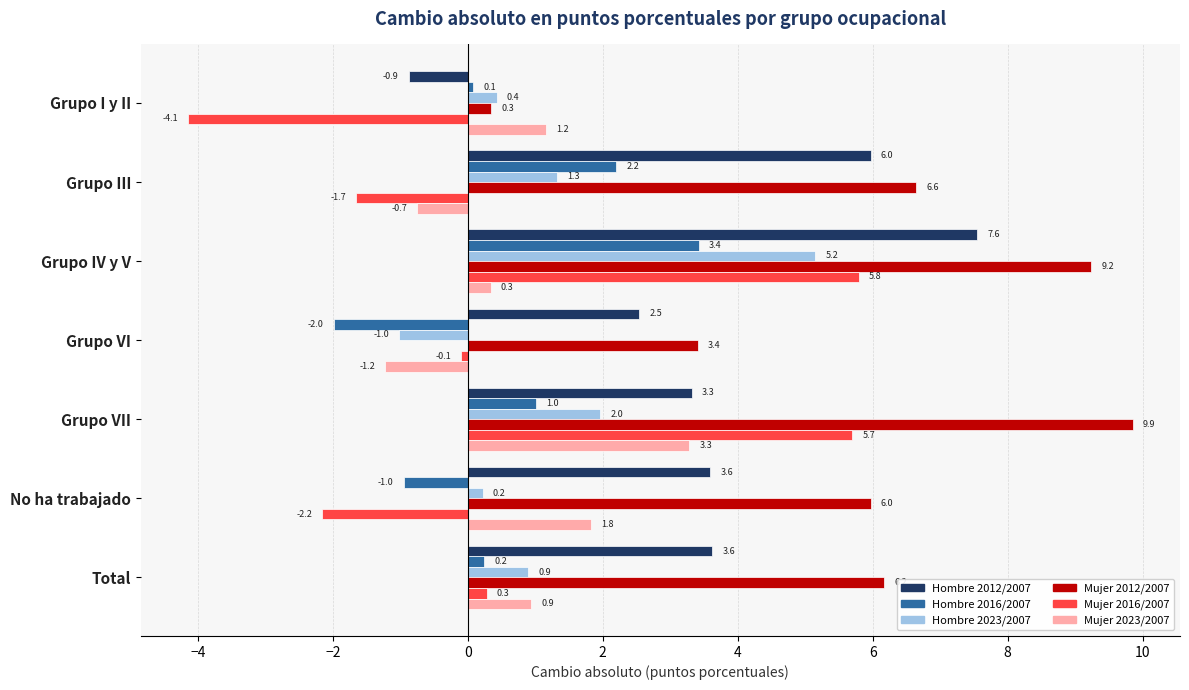

Rank the categories by Mujer 2016/2007 value from lowest to highest.

Grupo I y II, No ha trabajado, Grupo III, Grupo VI, Total, Grupo VII, Grupo IV y V